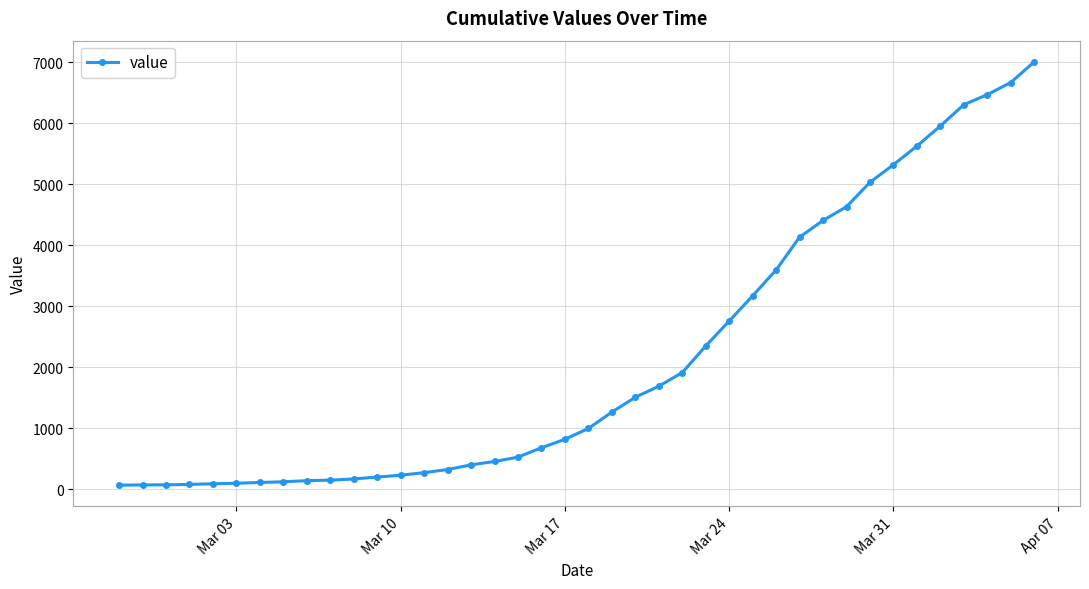

What is the greatest value displayed?

7003